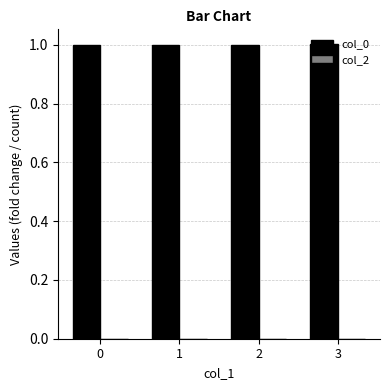

Is it true that the value at 1 is 1.0?

True